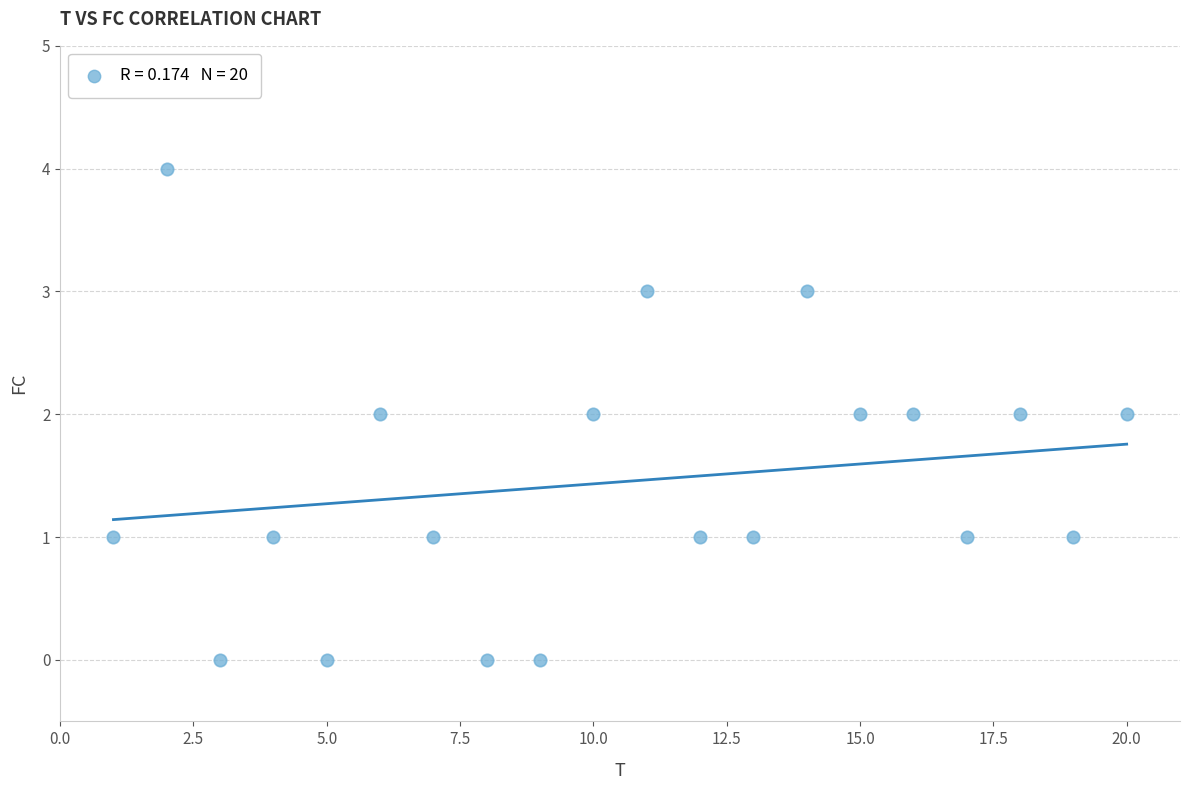

What is the range of X values (max minus min)?

19